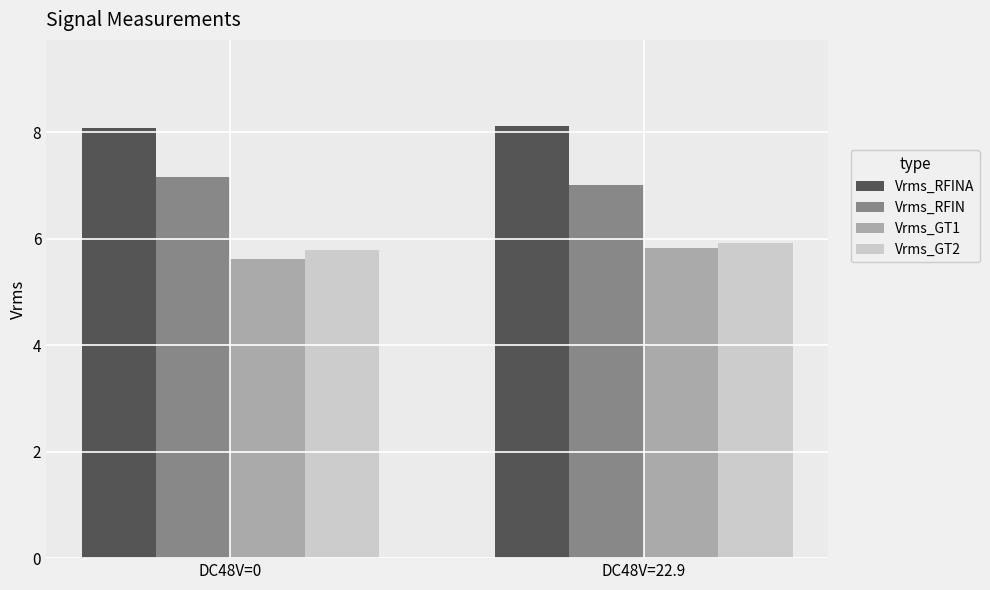

What is the smallest value displayed?

5.6